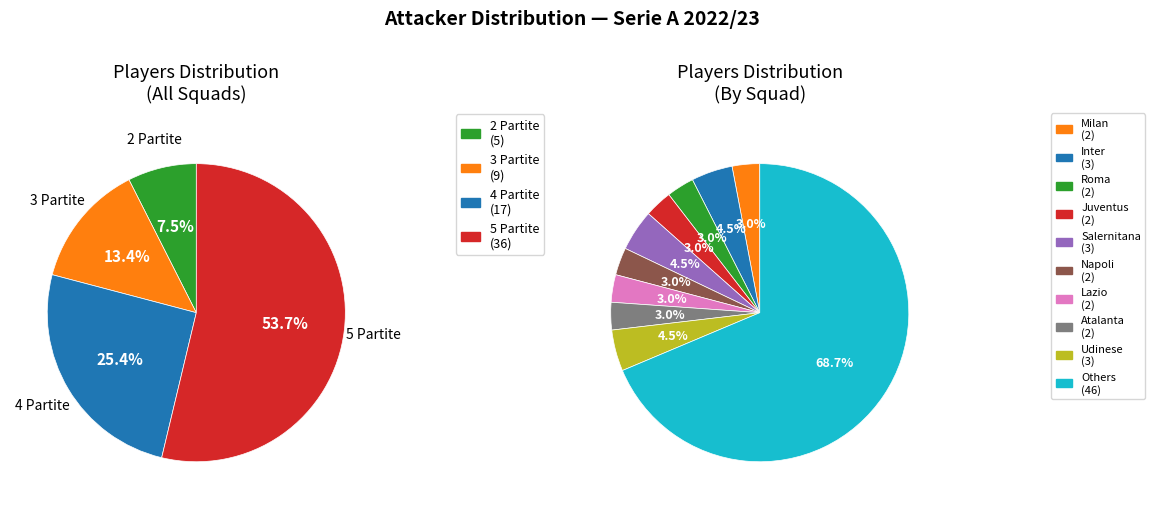

Is it true that 5 Partite is 68% of the pie?

False